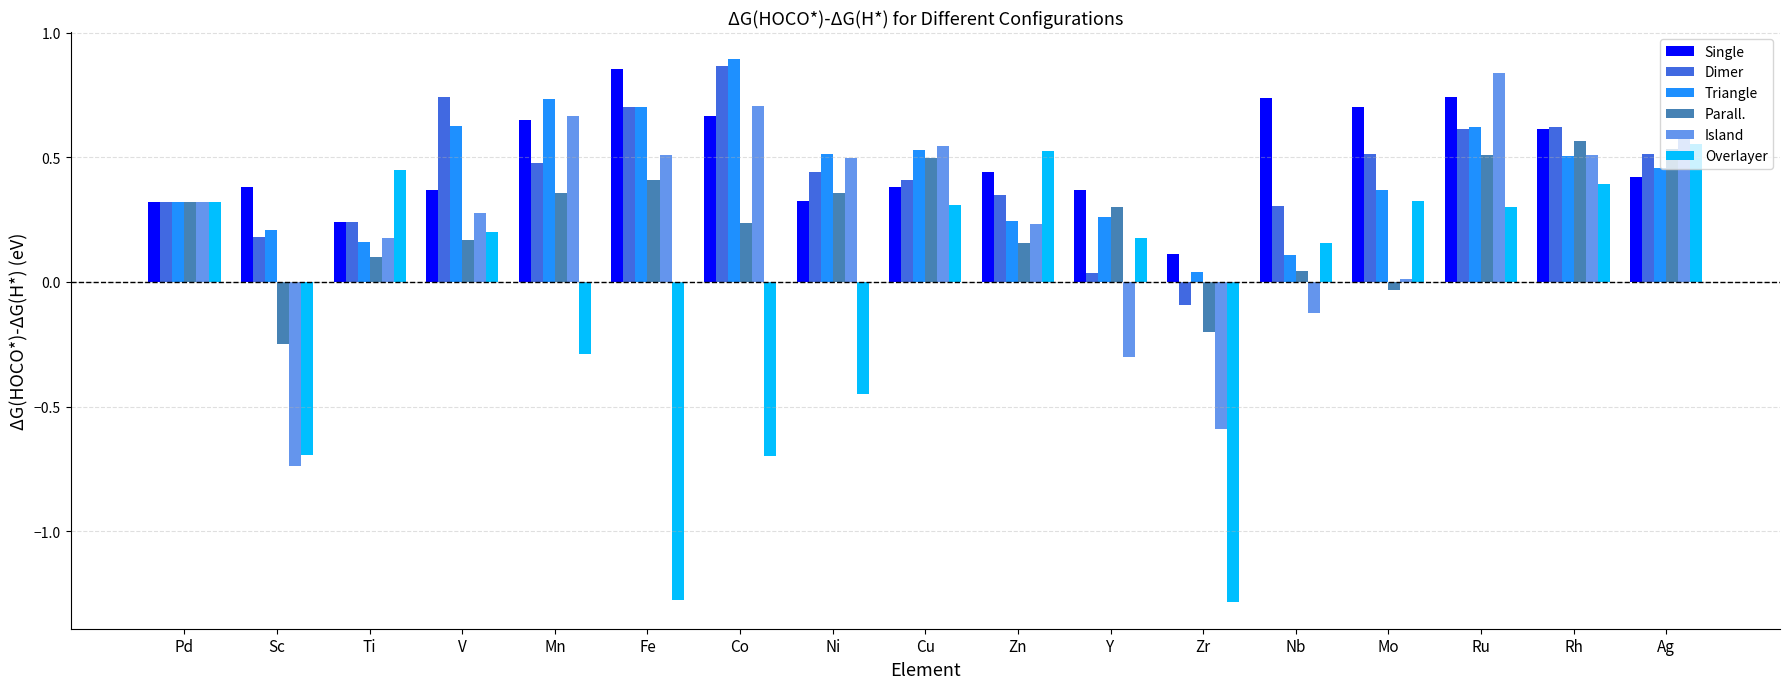

At which label is Dimer closest to 0?

Y